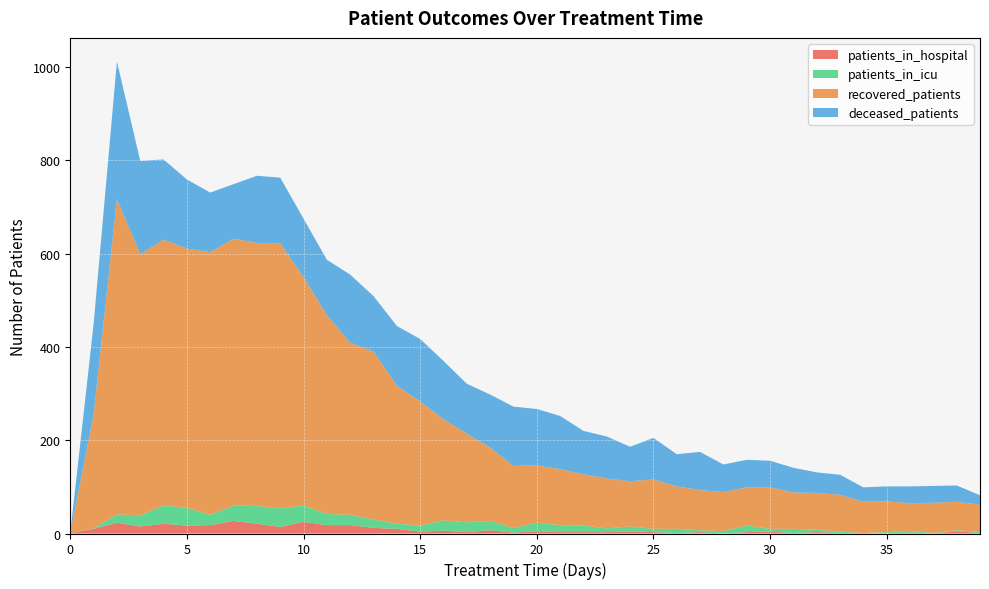

Reading left to right, transcribe all the data shown in this chart.

patients_in_hospital: 0=1	1=10	2=23	3=15	4=21	5=17	6=18	7=27	8=21	9=14	10=25	11=18	12=18	13=12	14=10	15=4	16=6	17=3	18=7	19=2	20=5	21=3	22=3	23=3	24=4	25=3	26=1	27=3	28=0	29=3	30=4	31=1	32=3	33=1	34=1	35=0	36=2	37=0	38=5	39=1
patients_in_icu: 0=0	1=1	2=18	3=24	4=39	5=38	6=22	7=33	8=38	9=40	10=35	11=24	12=22	13=18	14=11	15=13	16=22	17=21	18=20	19=10	20=18	21=15	22=14	23=8	24=11	25=7	26=9	27=4	28=5	29=14	30=6	31=9	32=5	33=3	34=0	35=3	36=4	37=1	38=2	39=2
recovered_patients: 0=0	1=244	2=676	3=560	4=570	5=556	6=563	7=572	8=564	9=568	10=490	11=426	12=369	13=360	14=296	15=266	16=217	17=190	18=157	19=133	20=123	21=120	22=110	23=107	24=97	25=106	26=91	27=86	28=84	29=82	30=89	31=78	32=79	33=79	34=67	35=66	36=59	37=65	38=61	39=59
deceased_patients: 0=0	1=194	2=295	3=200	4=172	5=148	6=128	7=117	8=144	9=141	10=125	11=119	12=146	13=119	14=128	15=134	16=125	17=107	18=114	19=127	20=121	21=114	22=93	23=90	24=74	25=89	26=69	27=82	28=59	29=59	30=57	31=53	32=44	33=43	34=31	35=32	36=36	37=36	38=35	39=20